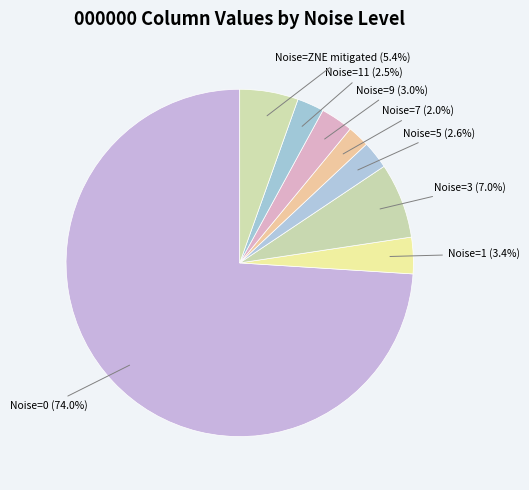

Which has a higher value, Noise=3 or Noise=11?

Noise=3